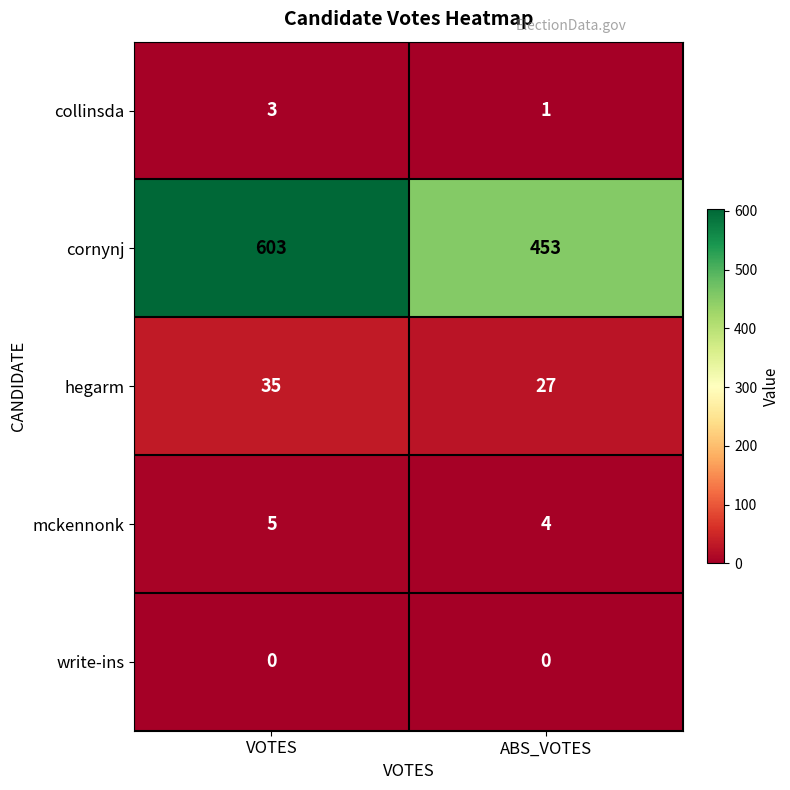

Reading right to left, list all the values displayed in this chart.

collinsda: ABS_VOTES=1	VOTES=3
cornynj: ABS_VOTES=453	VOTES=603
hegarm: ABS_VOTES=27	VOTES=35
mckennonk: ABS_VOTES=4	VOTES=5
write-ins: ABS_VOTES=0	VOTES=0